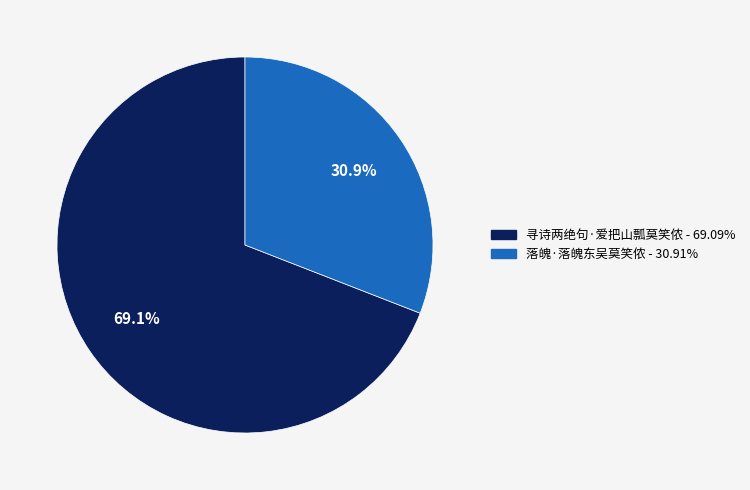

How many segments does this pie chart have?

2